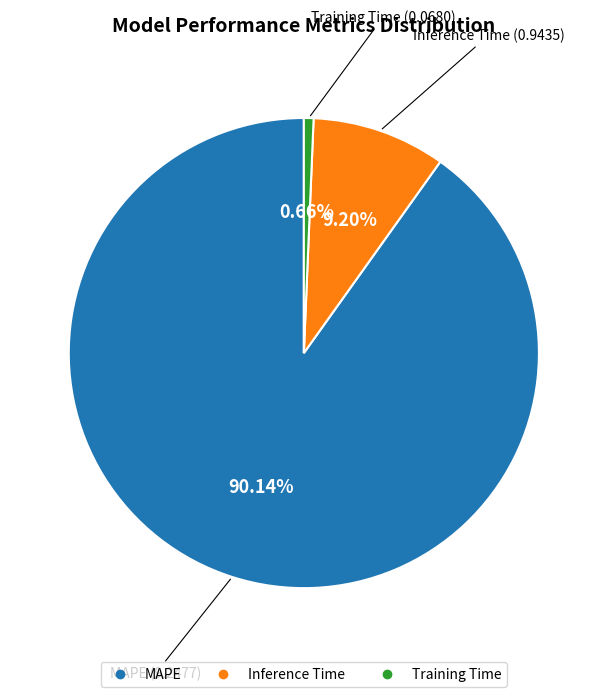

Between Training Time and Inference Time, which is larger?

Inference Time